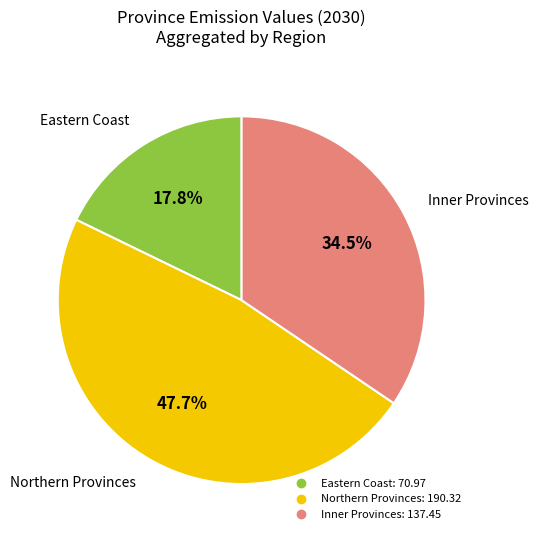

Does any single category account for the majority?

No